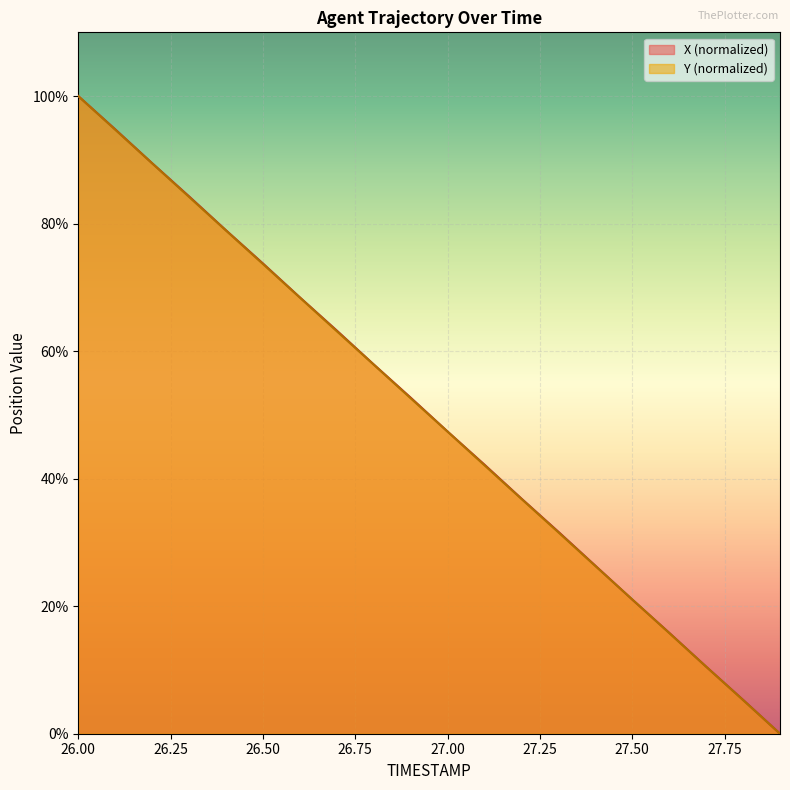

Reading left to right, what are all the values shown in this chart?

X: 100.0	94.8	89.5	84.3	79.0	73.8	68.4	63.2	57.9	52.7	47.4	42.2	36.9	31.7	26.4	21.0	15.8	10.5	5.3	0.0
Y: 100.0	94.7	89.5	84.2	78.9	73.7	68.4	63.1	57.9	52.6	47.4	42.1	36.8	31.6	26.3	21.1	15.8	10.5	5.3	0.0